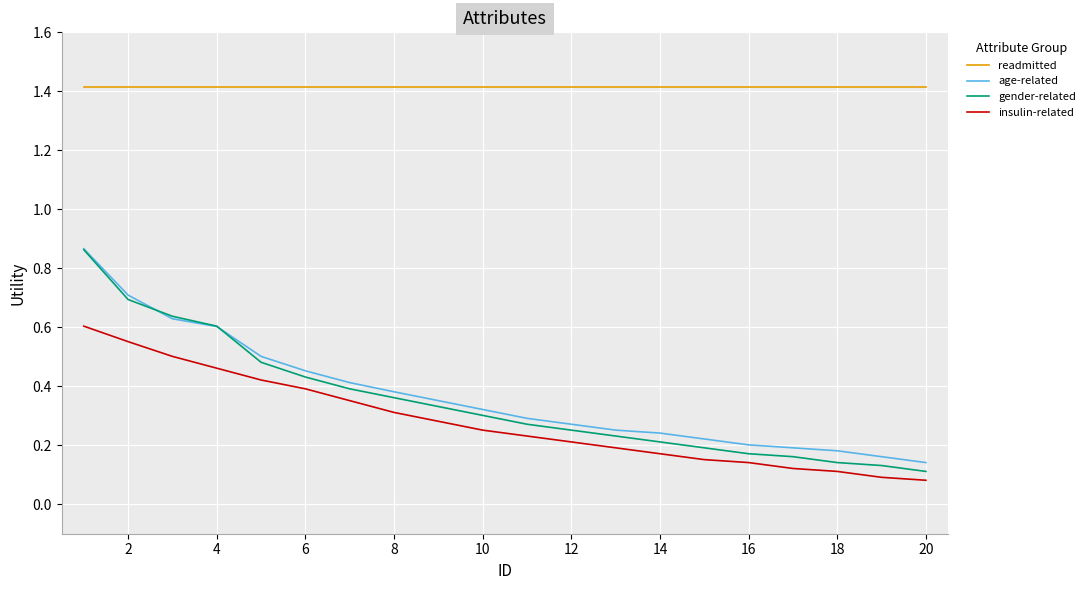

Count the insulin-related values in the range 0 to 1.

20